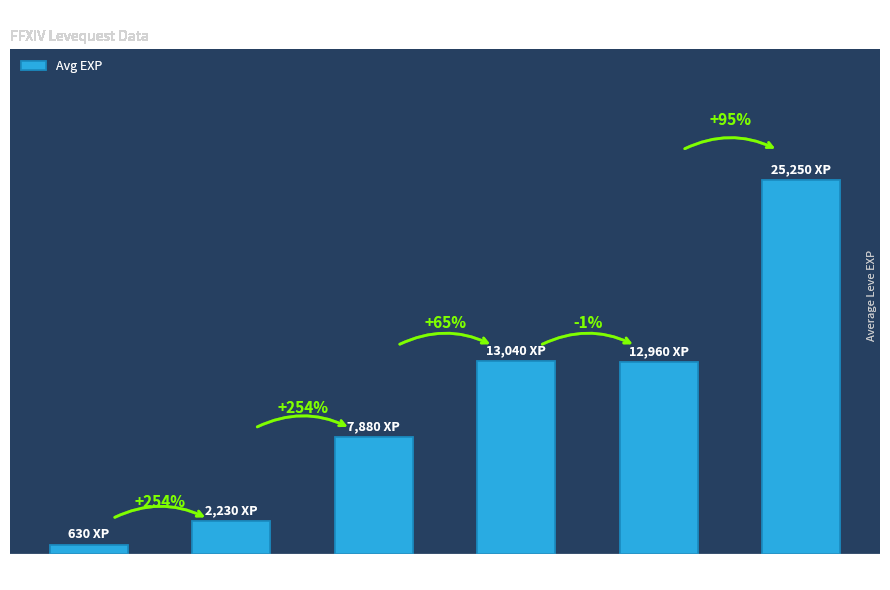

What is the value of the 5th bar from the left?

12960